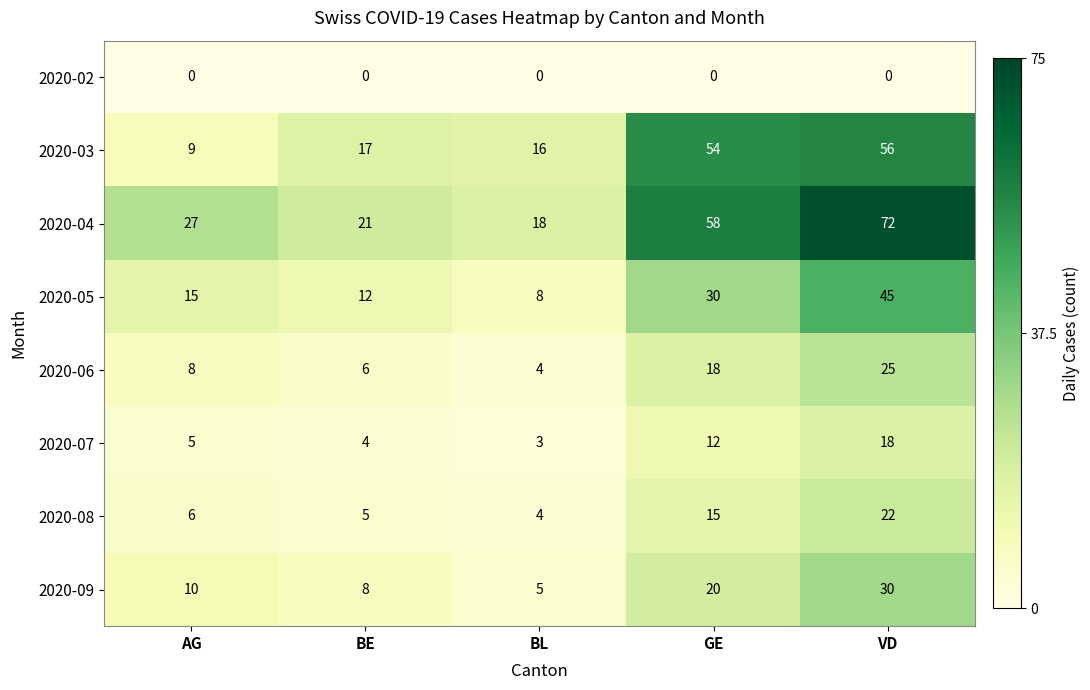

At which label does 2020-09 reach its minimum?

BL